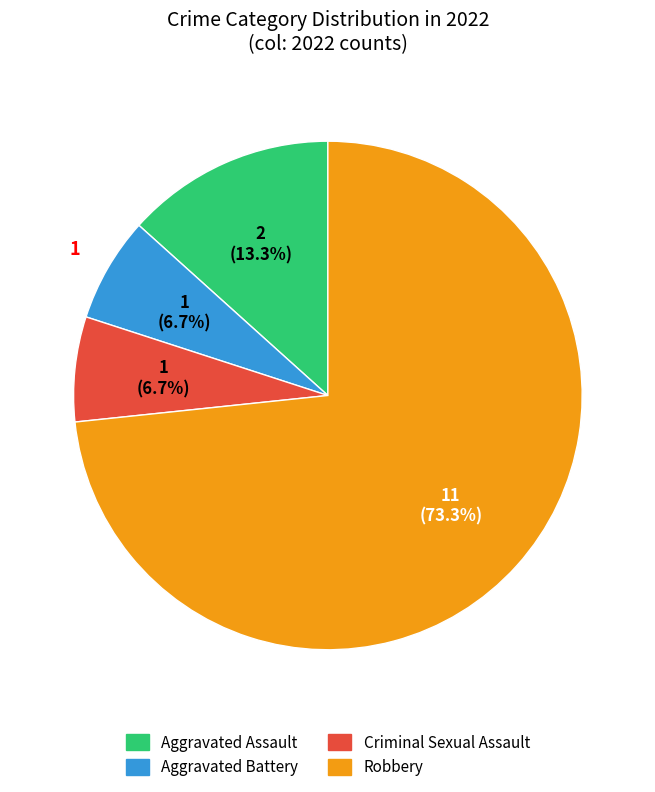

Does Robbery account for over 50% of the chart?

Yes